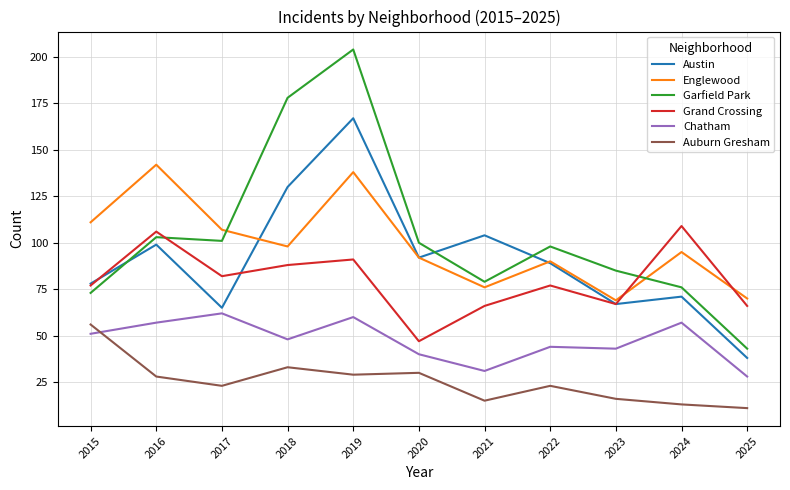

What is the difference between the Grand Crossing values at 2016 and 2021?

40